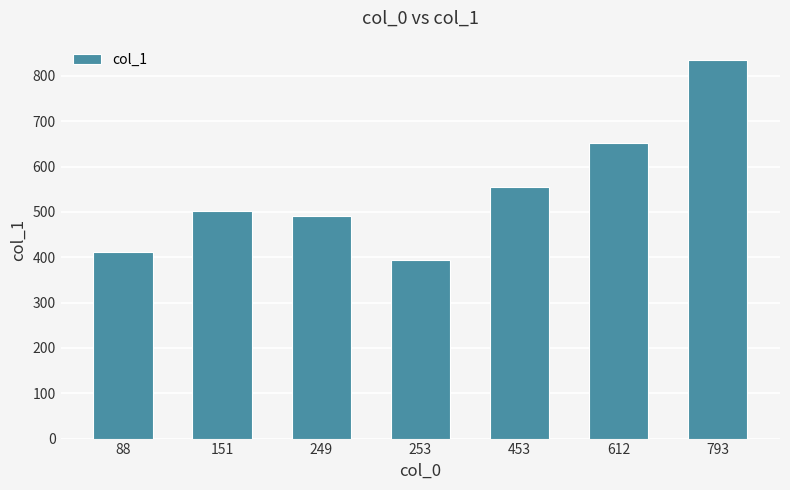

Does the chart contain stacked bars?

No